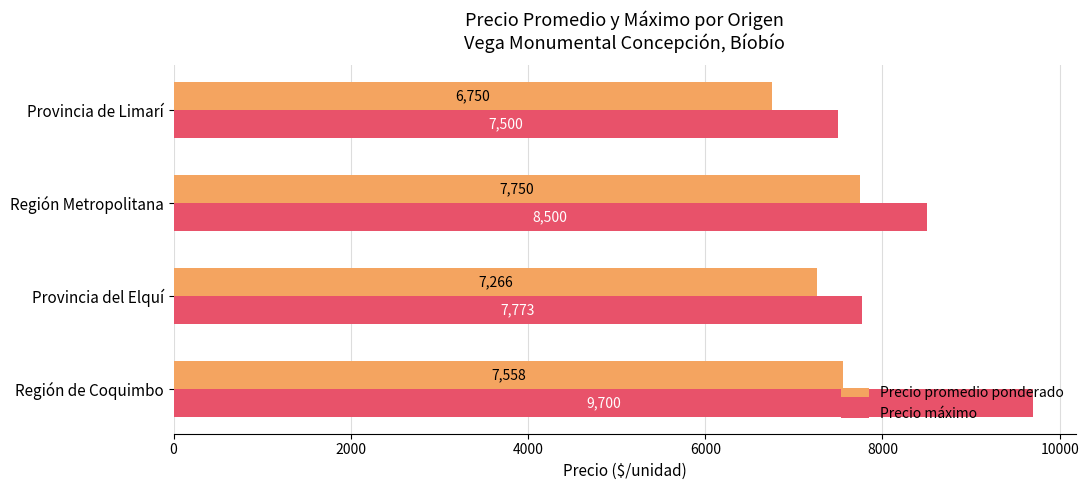

What is the minimum value for Precio máximo?

7500